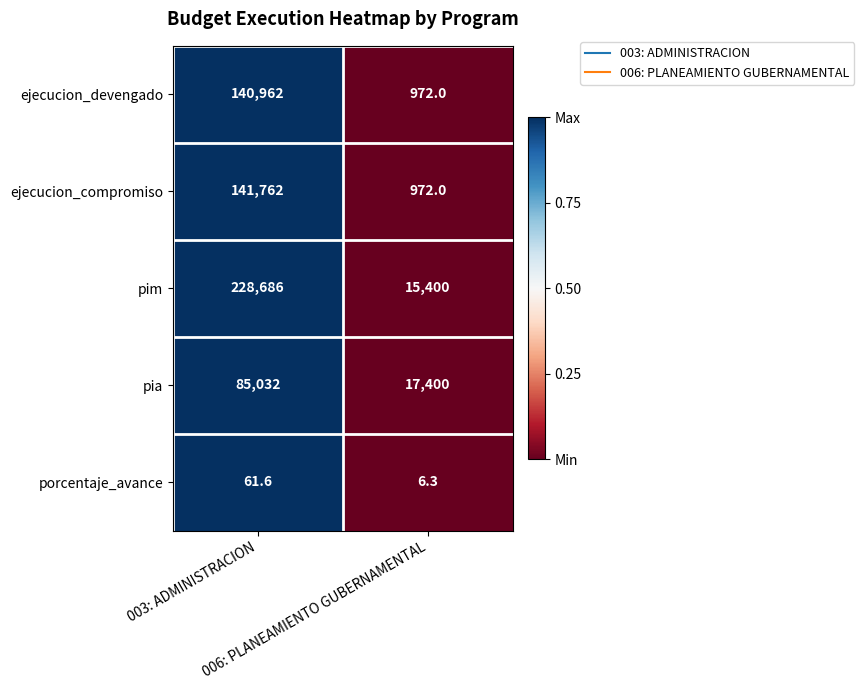

List the series in order of their peak value, lowest first.

porcentaje_avance, pia, ejecucion_devengado, ejecucion_compromiso, pim